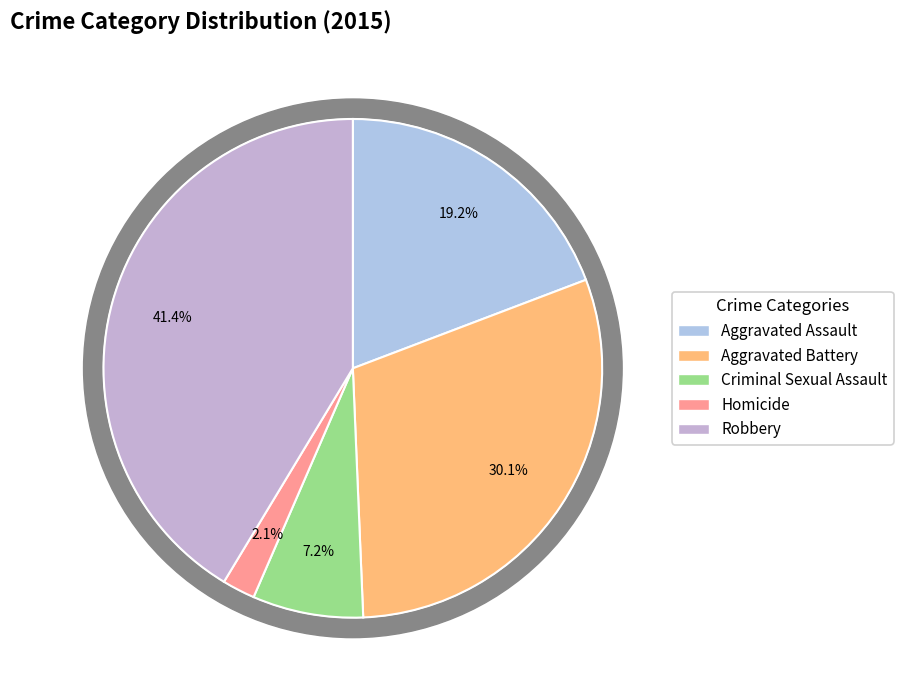

Rank the categories by value from lowest to highest.

Homicide, Criminal Sexual Assault, Aggravated Assault, Aggravated Battery, Robbery